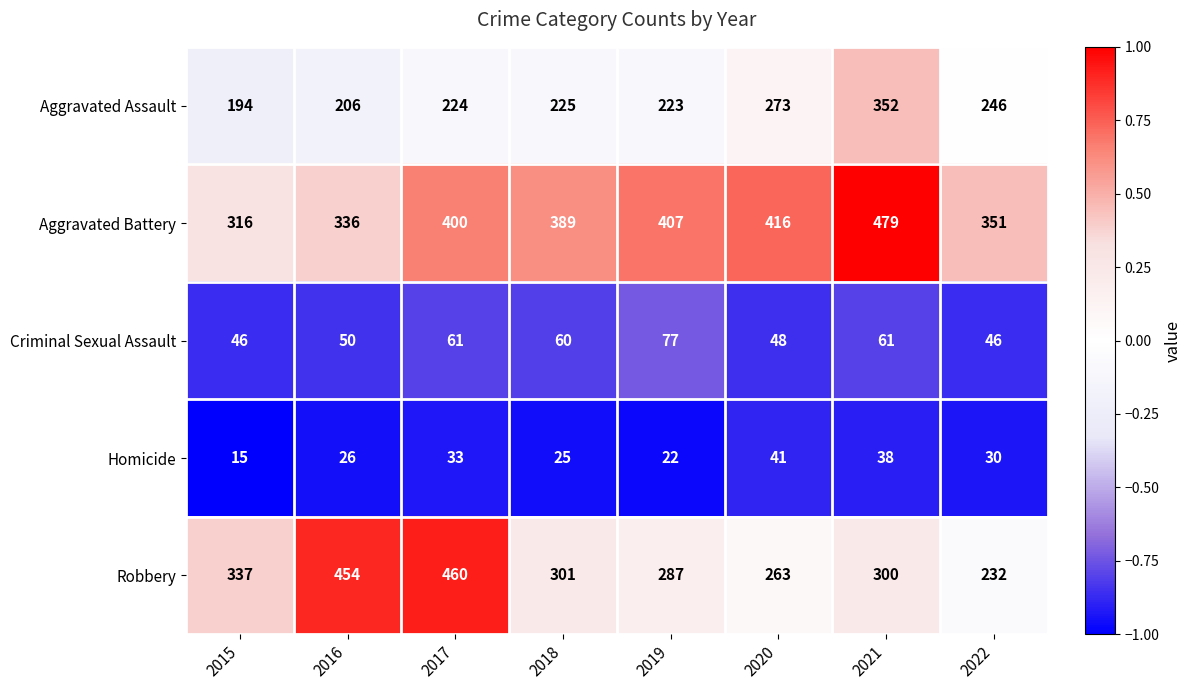

How many distinct data groups are displayed?

5